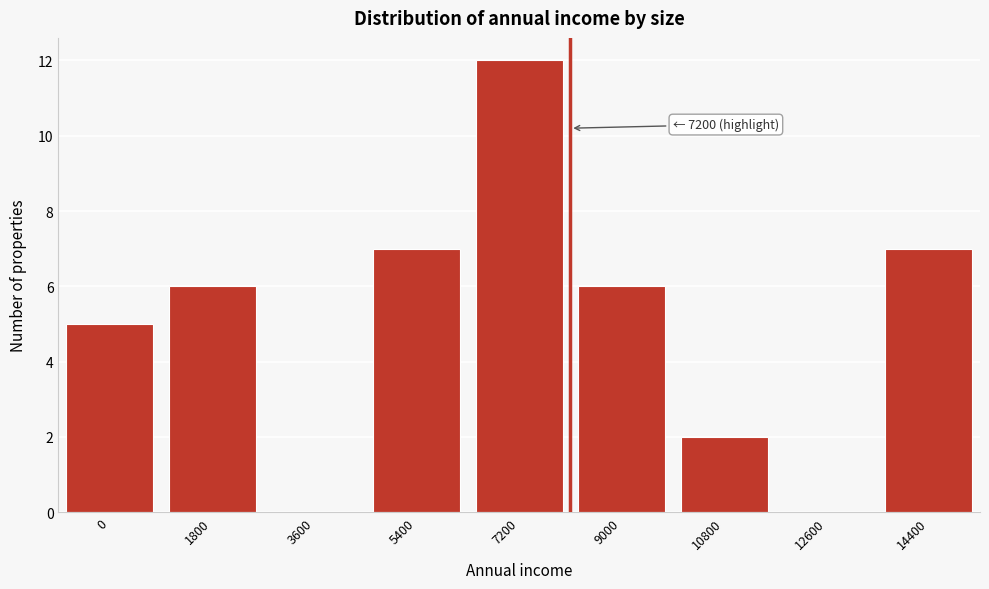

Reading left to right, extract all data points from this chart.

0=5	1800=6	3600=0	5400=7	7200=12	9000=6	10800=2	12600=0	14400=7